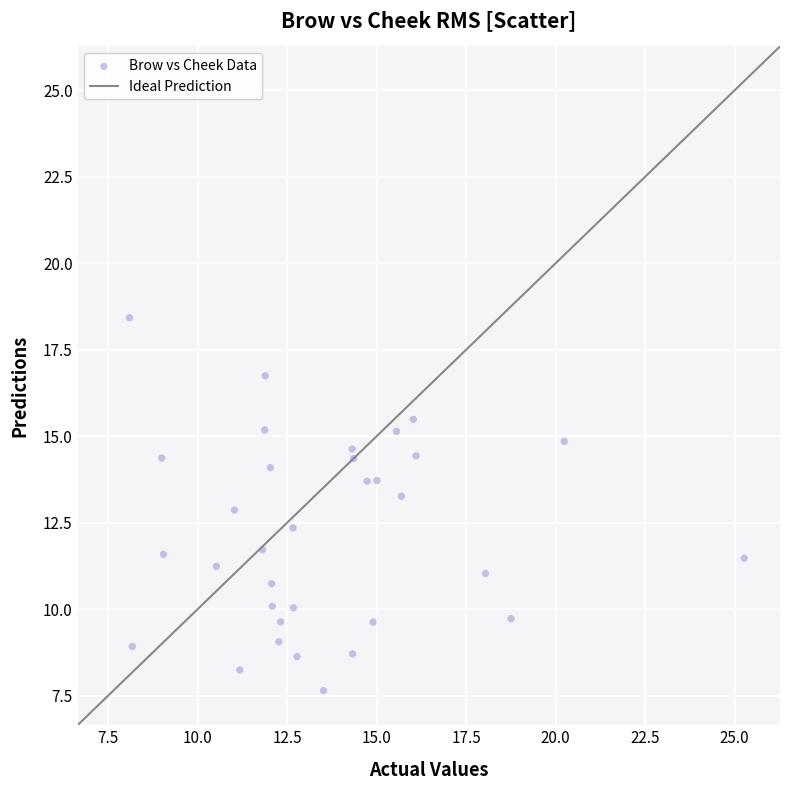

What is the range of Y values (max minus min)?

10.8